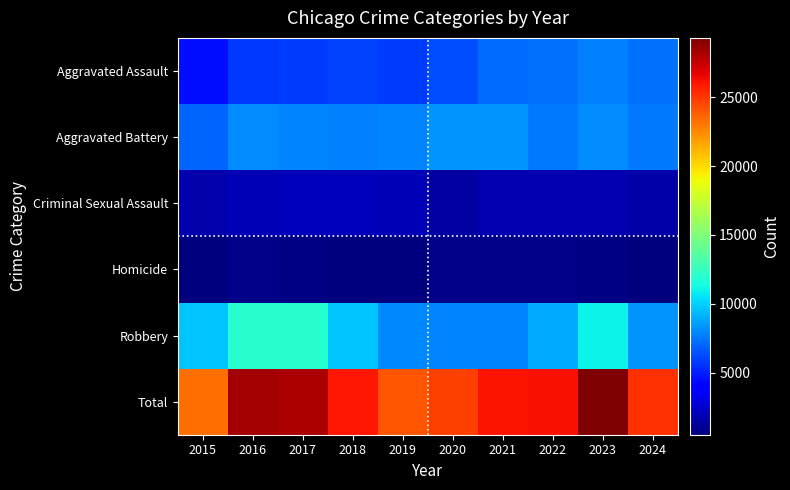

How many data points does each series have?

10